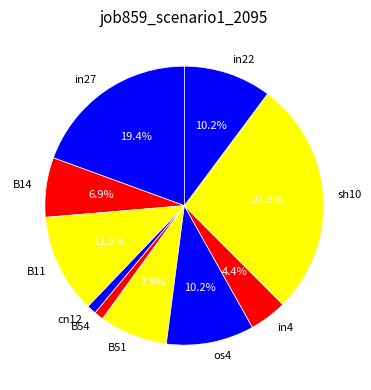

To the nearest percent, what is the combined percentage of B14 and in4?

11%